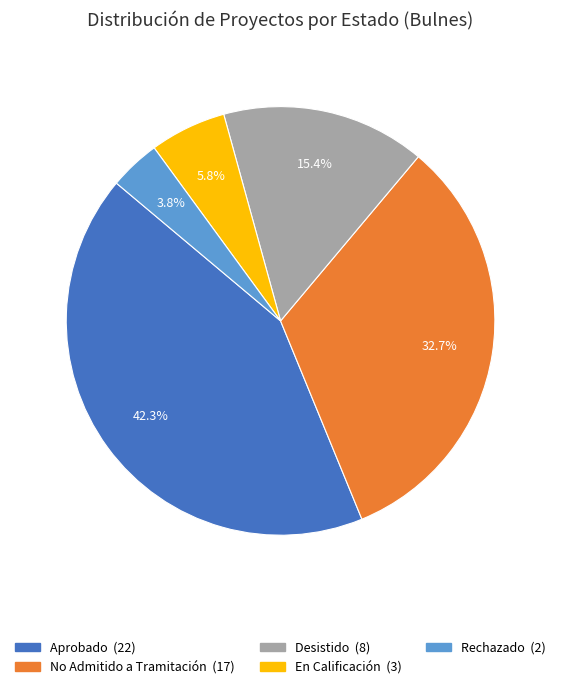

True or false: Aprobado accounts for 42% of the total.

True